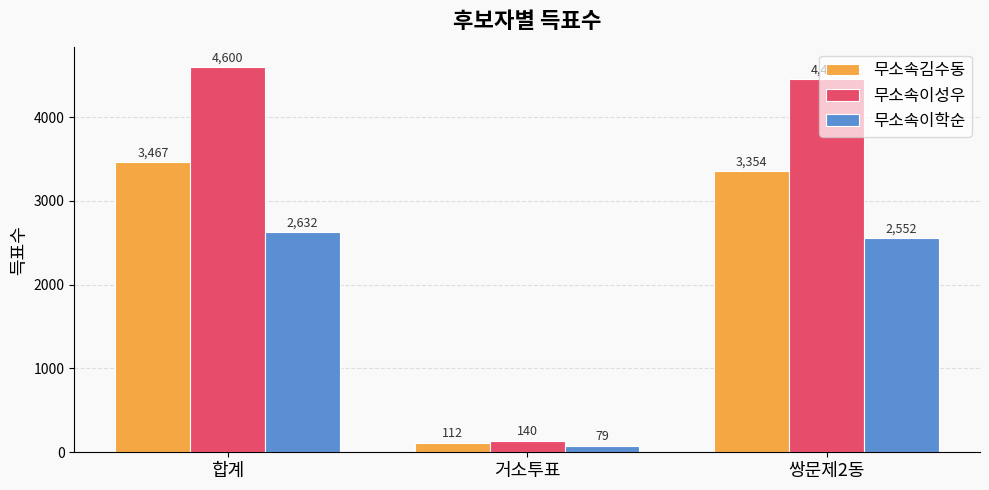

What is the difference between the highest and lowest values at 쌍문제2동?

1904